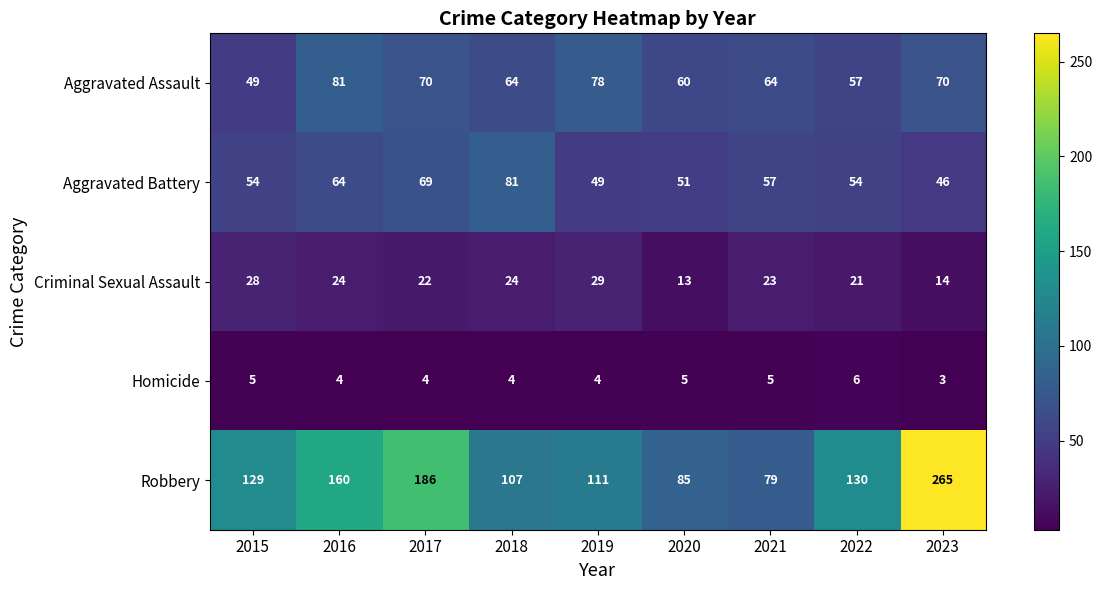

What is the difference between the highest and lowest values at 2021?

74